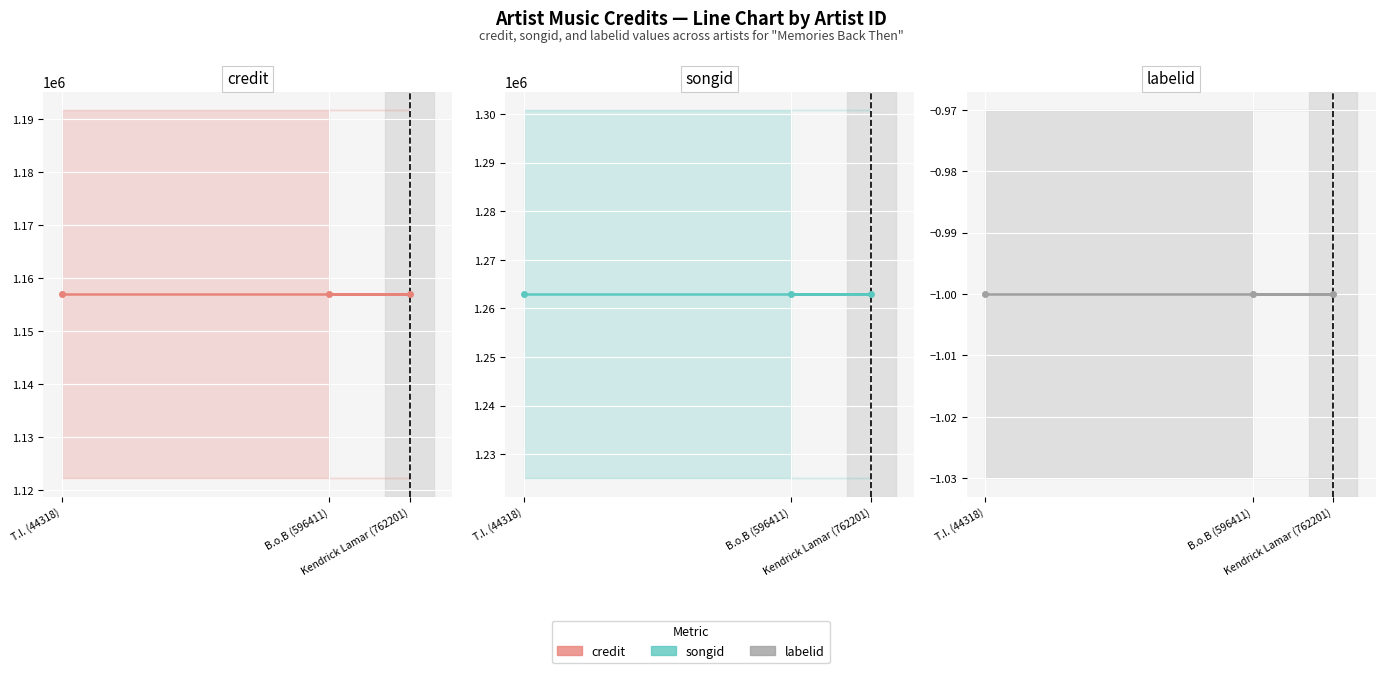

True or false: songid has a value of 1262960 at B.o.B (596411).

True